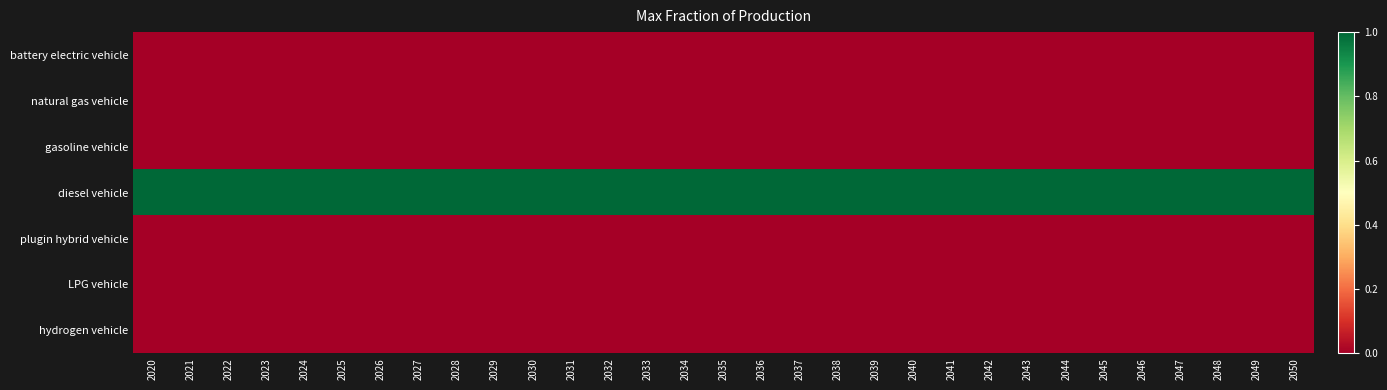

What is the difference between the highest and lowest values at 2020?

1